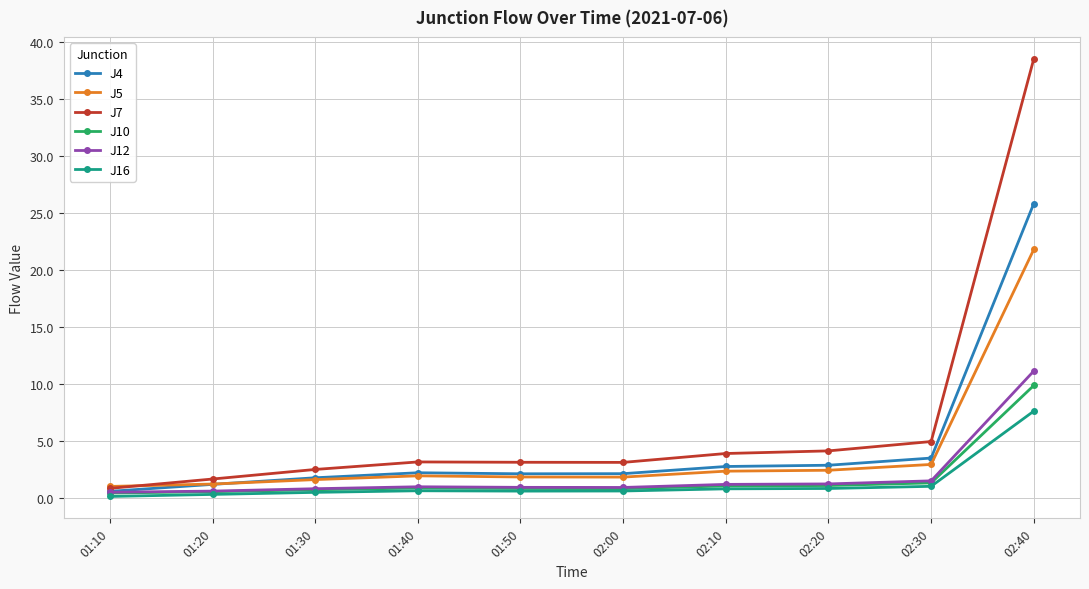

What is the maximum value shown in the chart?

38.6